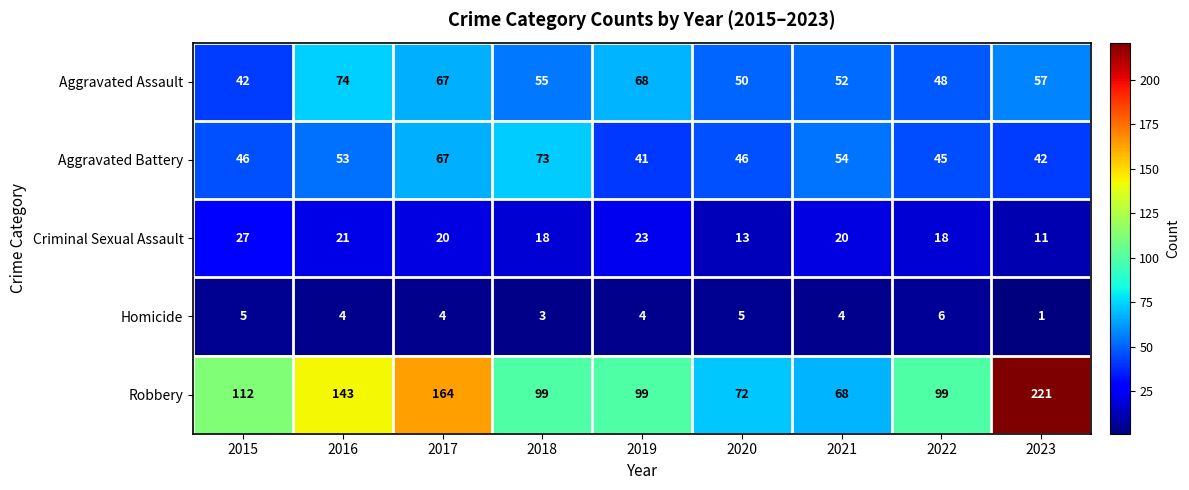

What is the difference between the maximum and minimum values in the Aggravated Assault series?

32